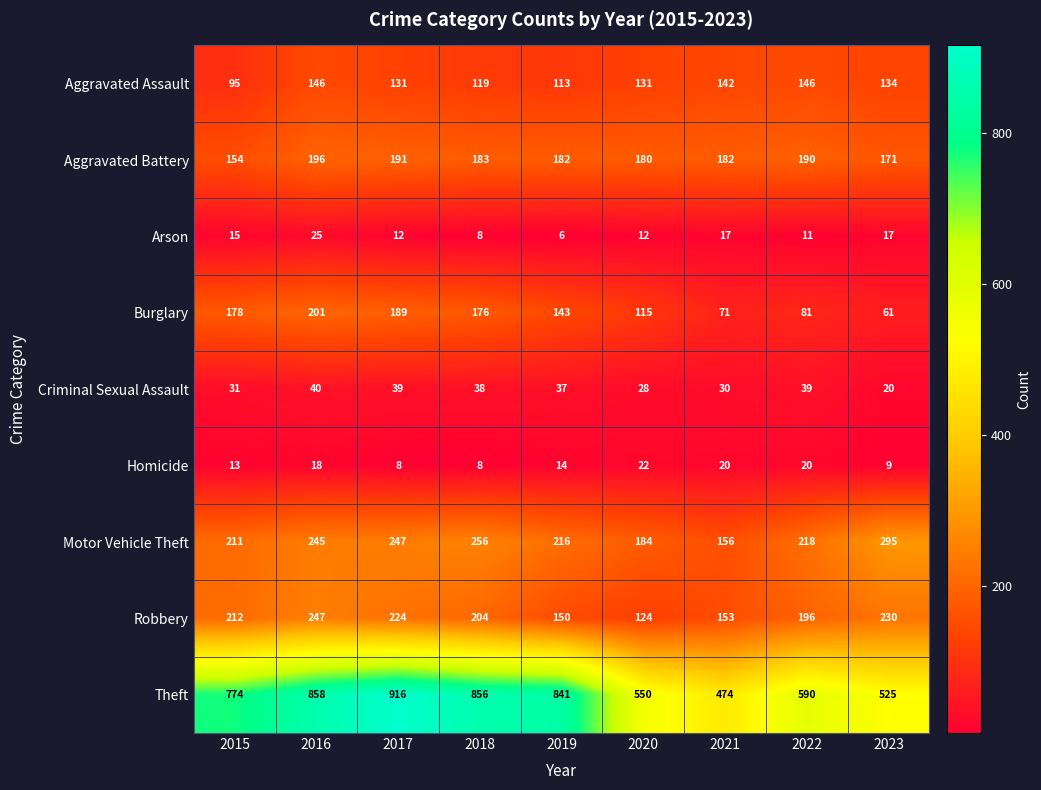

Is it true that Criminal Sexual Assault equals 53 at 2022?

False